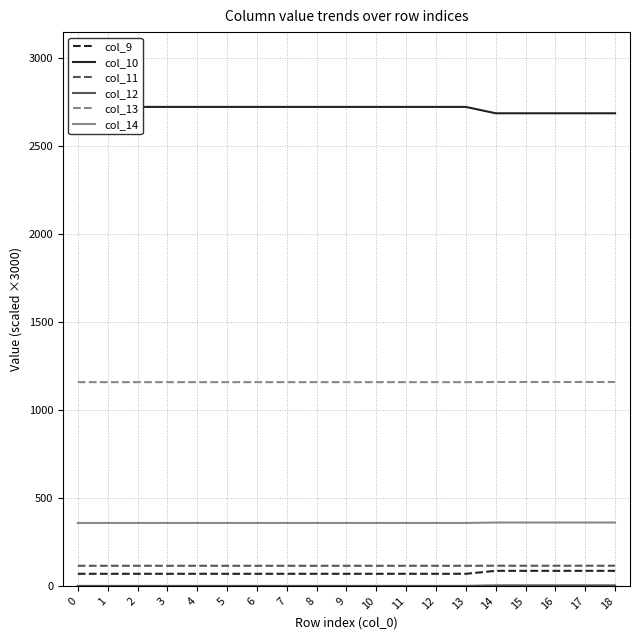

Rank the series by their maximum value, from highest to lowest.

col_10, col_13, col_14, col_11, col_9, col_12